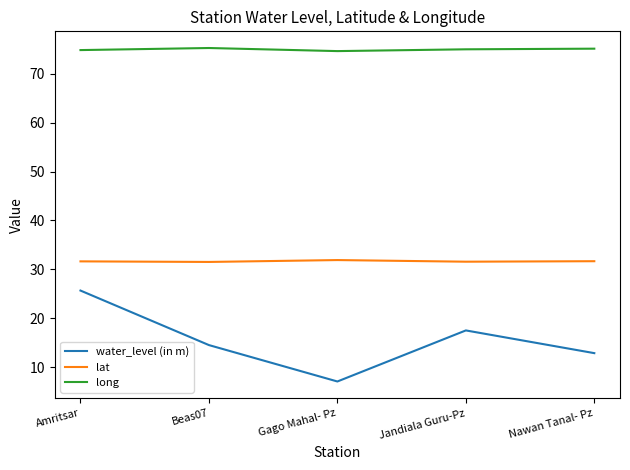

Between Jandiala Guru-Pz and Nawan Tanal- Pz, which series saw the biggest shift?

water_level (in m)